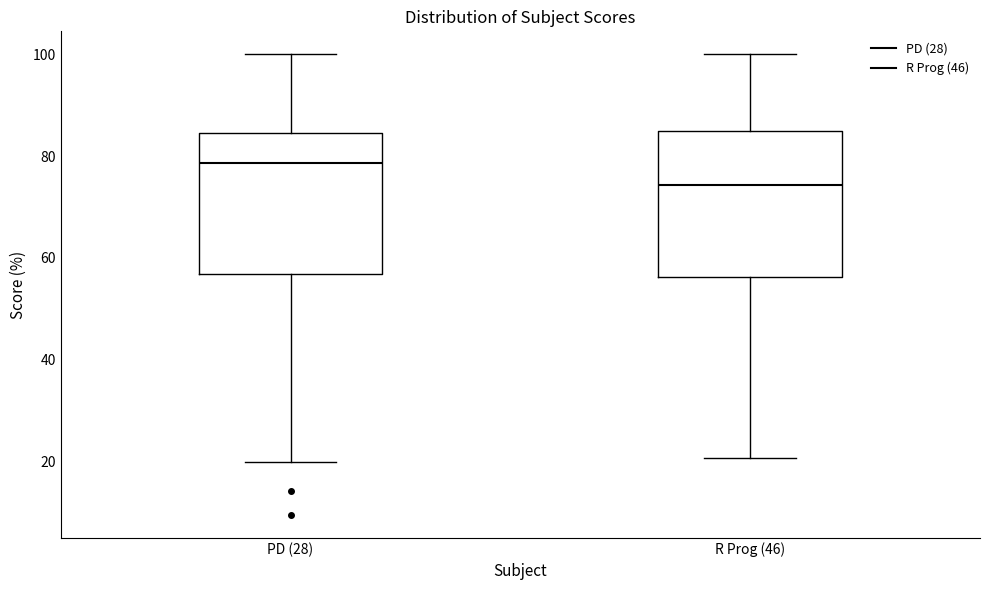

Reading left to right, read every box against the y-axis: the position of its median line, the range the box covers, and the ends of its whiskers. The values are not printed on the chart, so give them approximately, as read against the axis.

PD (28): median 78, box 56 to 84, whiskers 20 to 100
R Prog (46): median 74, box 56 to 84, whiskers 20 to 100